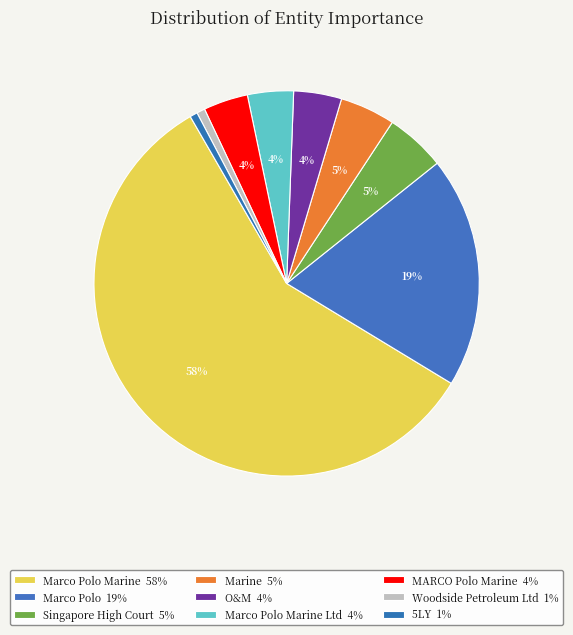

To the nearest percent, what is the difference between the largest and smallest slice percentages?

57%